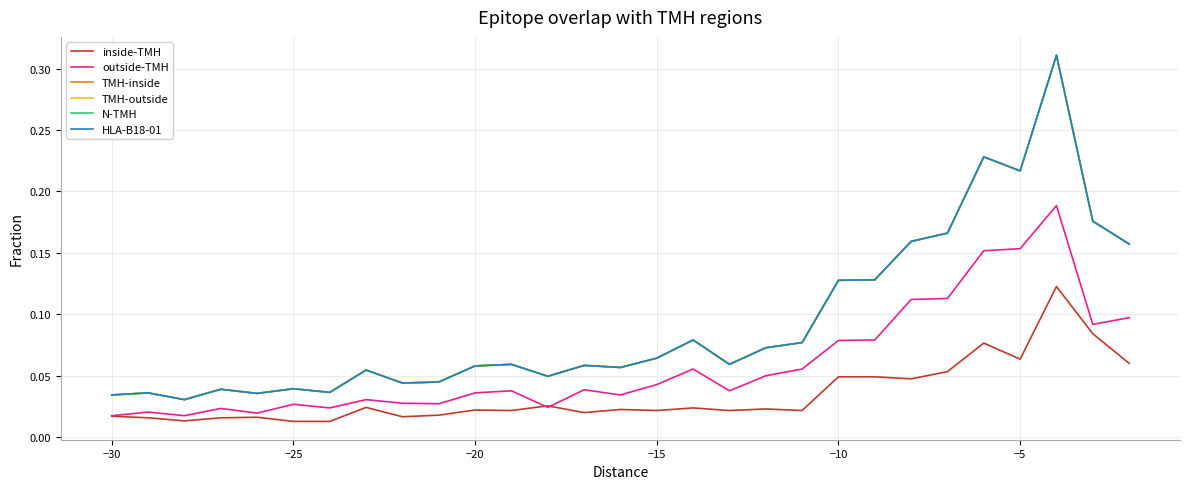

Which series has the widest spread of values?

TMH-inside